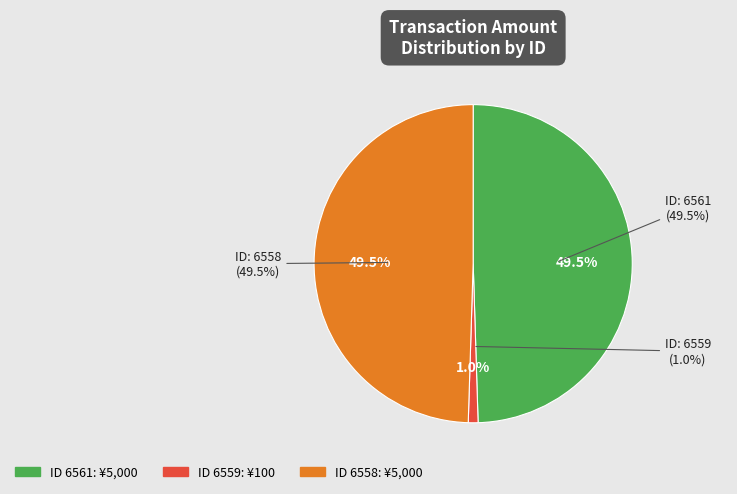

Is the sum of 6558 and 6561 greater than half?

Yes